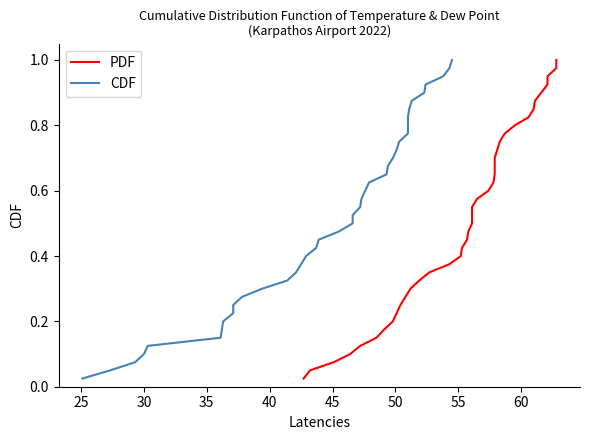

The CDF series shows 0.1 at 65. True or false?

False